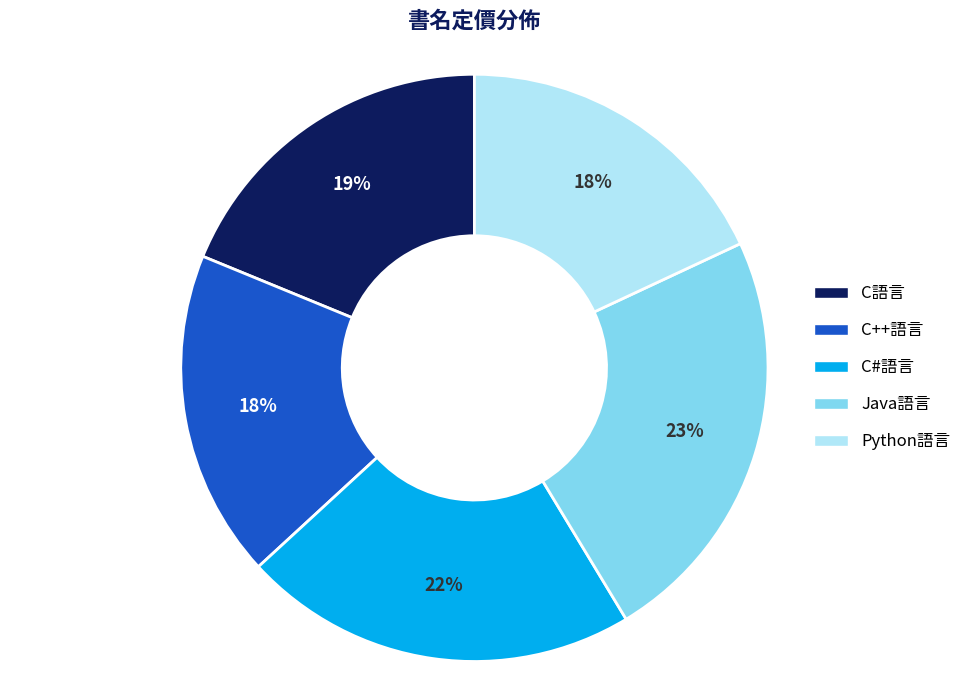

To the nearest percent, what portion does C語言 represent?

19%